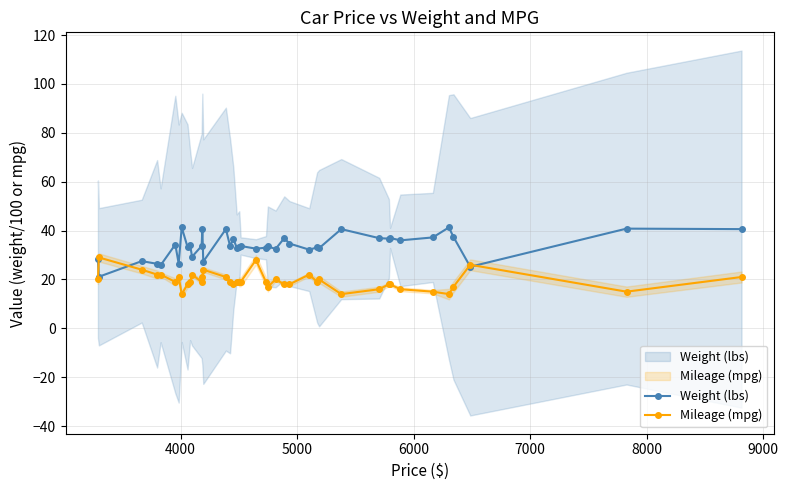

How many series are shown in this chart?

2